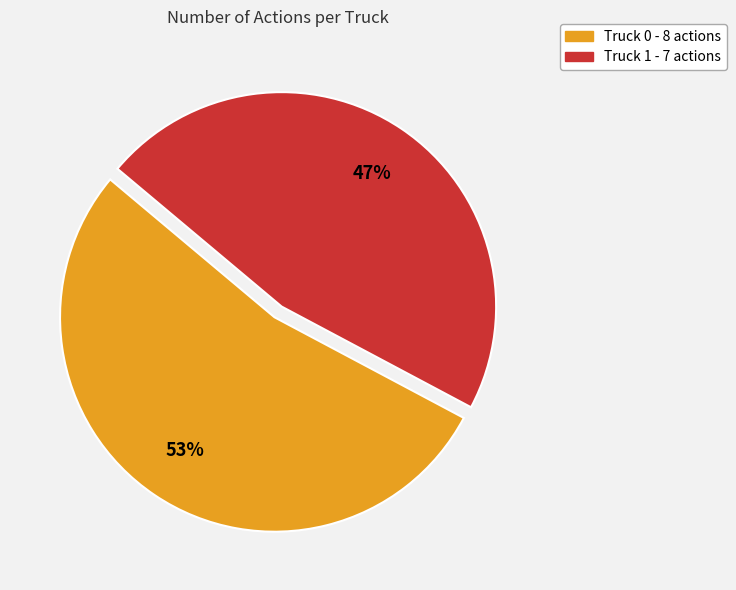

Count the number of slices in the pie.

2